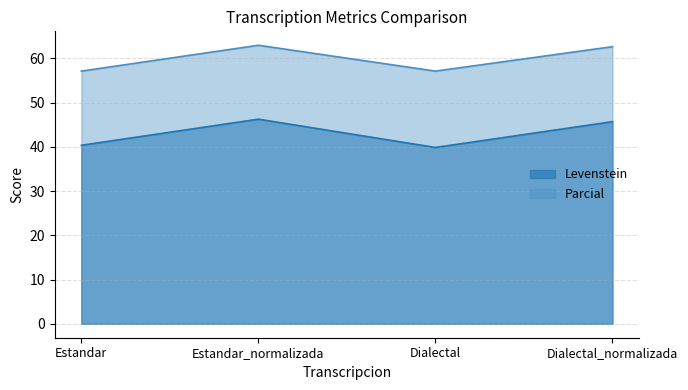

What is the label of the 4th point from the left?

Dialectal_normalizada